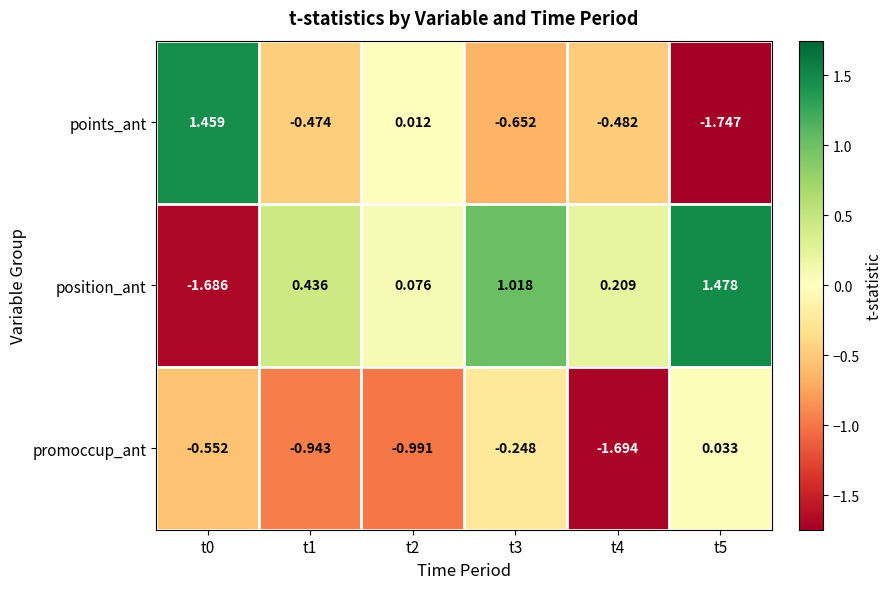

Which series changed the most between t1 and t2?

points_ant